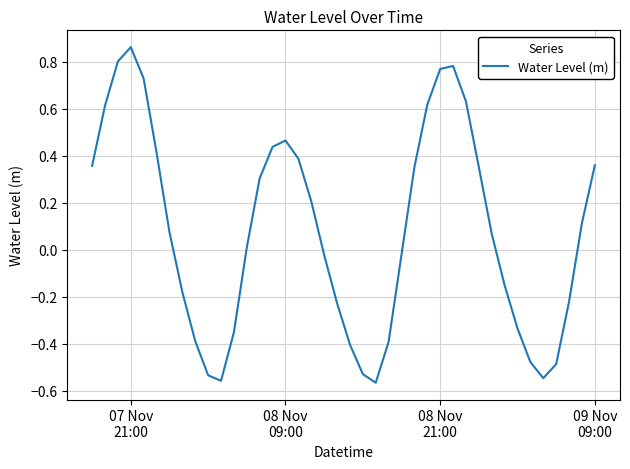

What is the difference between the maximum and minimum values?

1.4